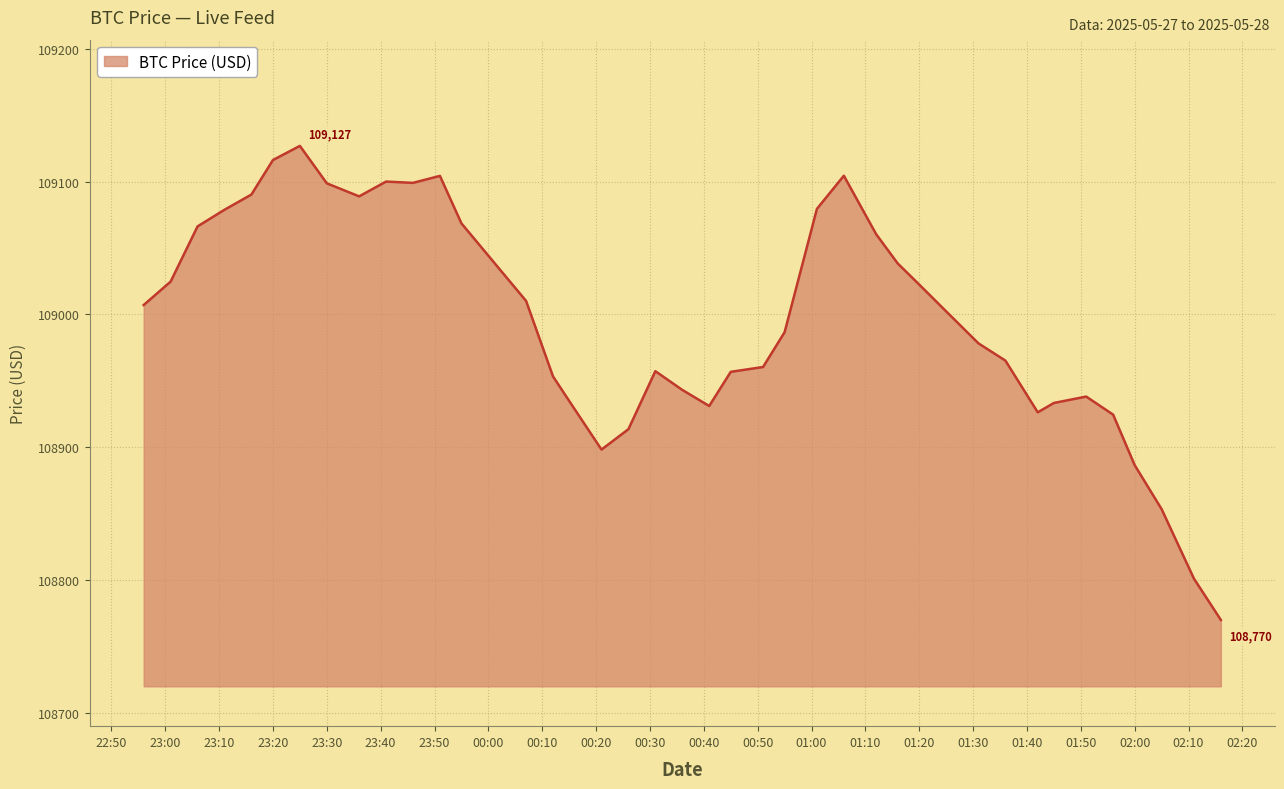

What is the minimum value shown in the chart?

108769.8